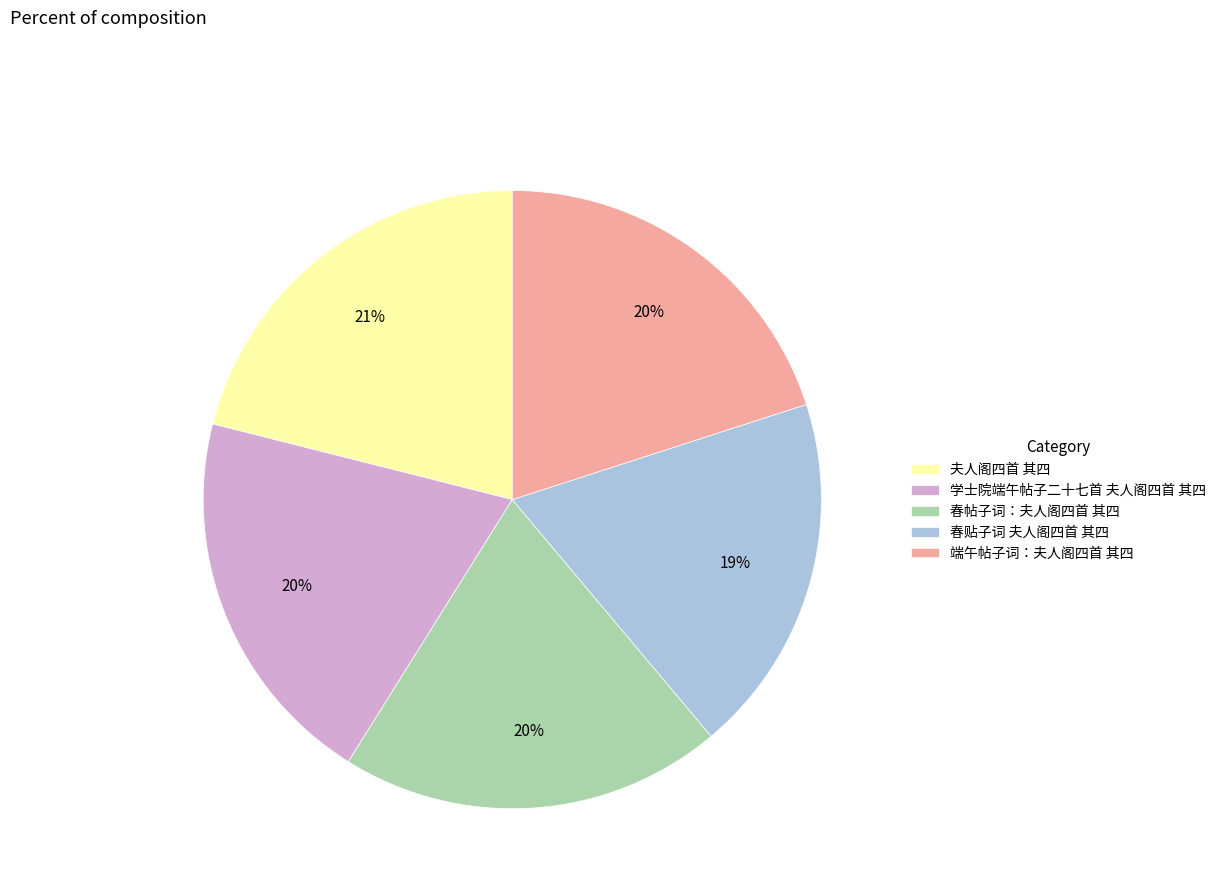

What is the ratio of the value at 夫人阁四首 其四 to the value at 春帖子词：夫人阁四首 其四?

1.1